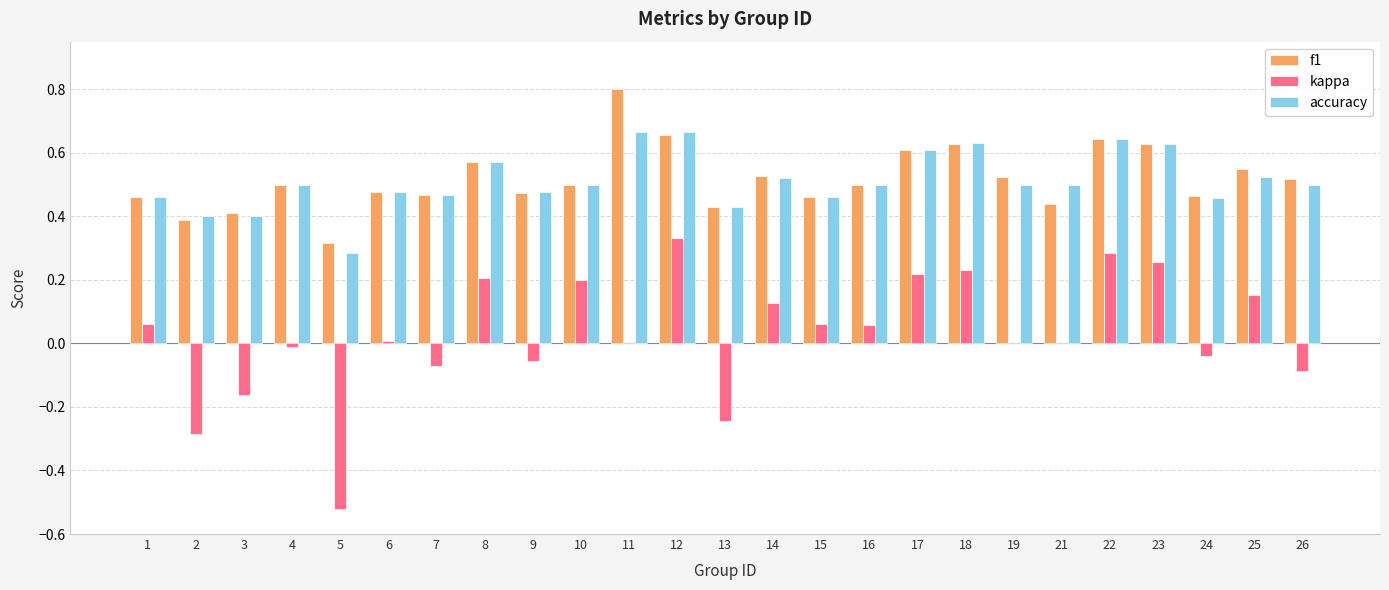

What is the total value across all series at 15?

1.0